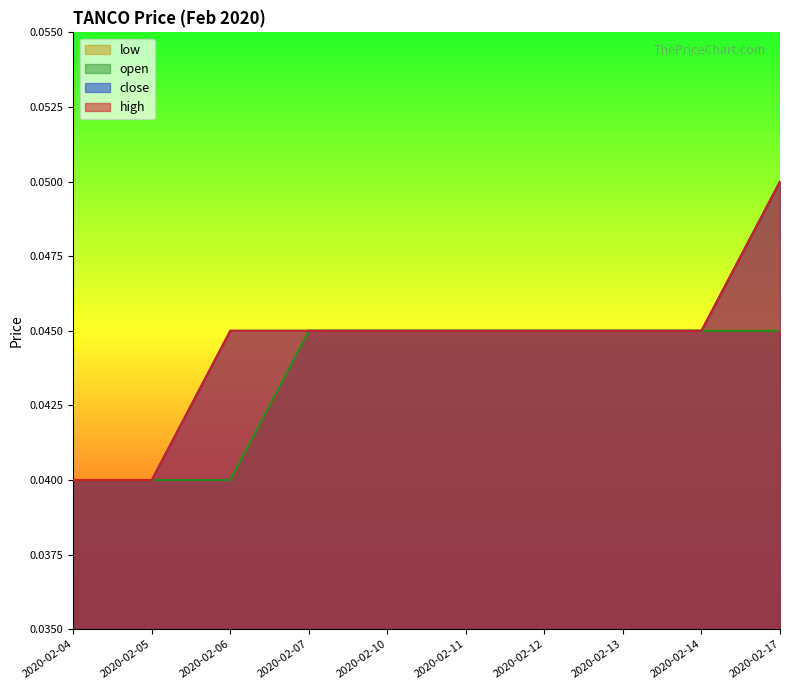

True or false: low has more than 0 interior local peaks.

False